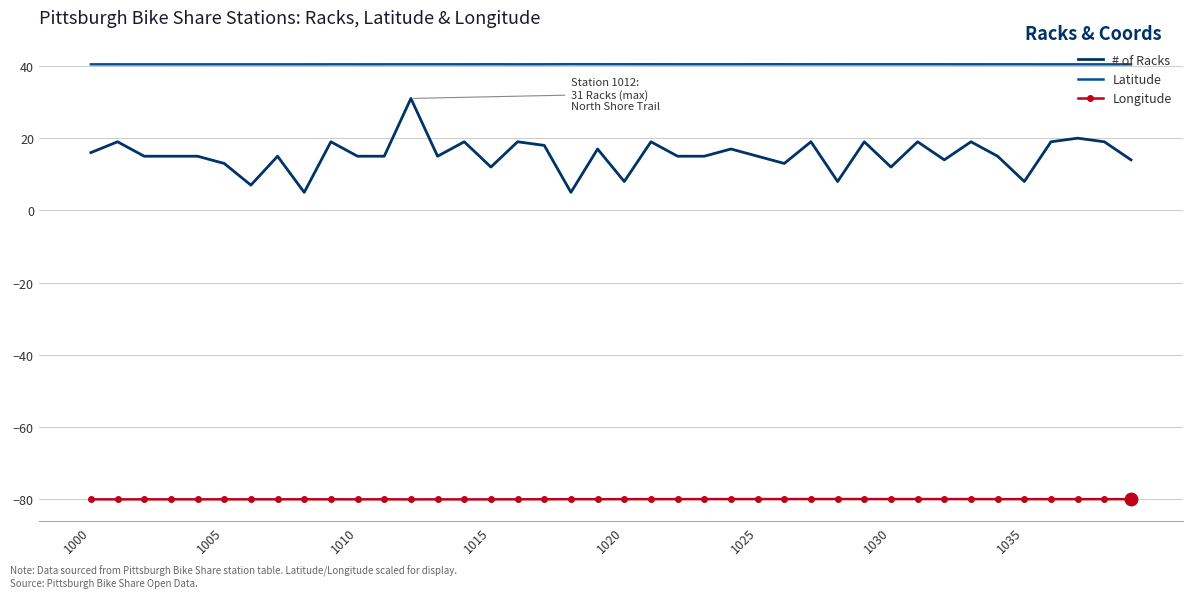

Which series has the widest spread of values?

# of Racks